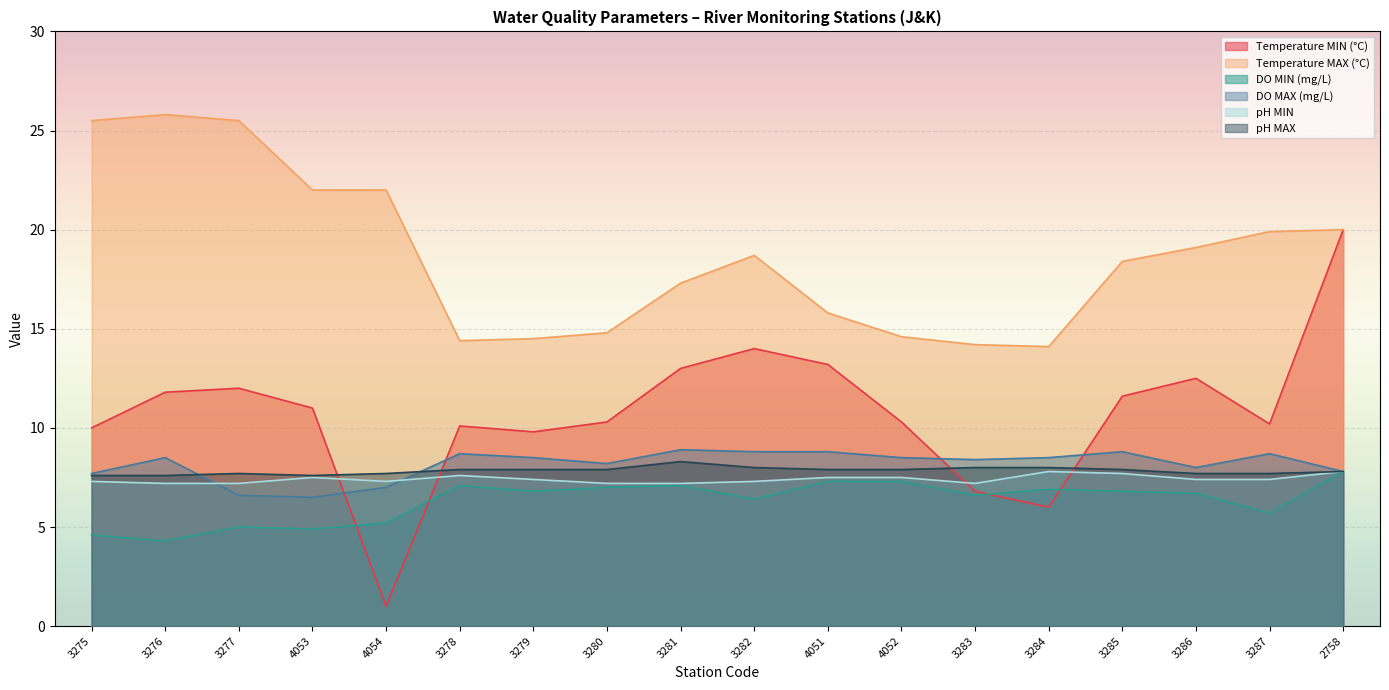

Reading left to right, what are all the values shown in this chart?

Temperature MIN (°C): 3275=10.0	3276=11.8	3277=12.0	4053=11.0	4054=1.0	3278=10.1	3279=9.8	3280=10.3	3281=13.0	3282=14.0	4051=13.2	4052=10.3	3283=6.8	3284=6.0	3285=11.6	3286=12.5	3287=10.2	2758=20.0
Temperature MAX (°C): 3275=25.5	3276=25.8	3277=25.5	4053=22.0	4054=22.0	3278=14.4	3279=14.5	3280=14.8	3281=17.3	3282=18.7	4051=15.8	4052=14.6	3283=14.2	3284=14.1	3285=18.4	3286=19.1	3287=19.9	2758=20.0
DO MIN (mg/L): 3275=4.6	3276=4.3	3277=5.0	4053=4.9	4054=5.2	3278=7.1	3279=6.8	3280=7.0	3281=7.1	3282=6.4	4051=7.3	4052=7.3	3283=6.6	3284=6.9	3285=6.8	3286=6.7	3287=5.7	2758=7.8
DO MAX (mg/L): 3275=7.7	3276=8.5	3277=6.6	4053=6.5	4054=7.0	3278=8.7	3279=8.5	3280=8.2	3281=8.9	3282=8.8	4051=8.8	4052=8.5	3283=8.4	3284=8.5	3285=8.8	3286=8.0	3287=8.7	2758=7.8
pH MIN: 3275=7.3	3276=7.2	3277=7.2	4053=7.5	4054=7.3	3278=7.6	3279=7.4	3280=7.2	3281=7.2	3282=7.3	4051=7.5	4052=7.5	3283=7.2	3284=7.8	3285=7.7	3286=7.4	3287=7.4	2758=7.8
pH MAX: 3275=7.6	3276=7.6	3277=7.7	4053=7.6	4054=7.7	3278=7.9	3279=7.9	3280=7.9	3281=8.3	3282=8.0	4051=7.9	4052=7.9	3283=8.0	3284=8.0	3285=7.9	3286=7.7	3287=7.7	2758=7.8